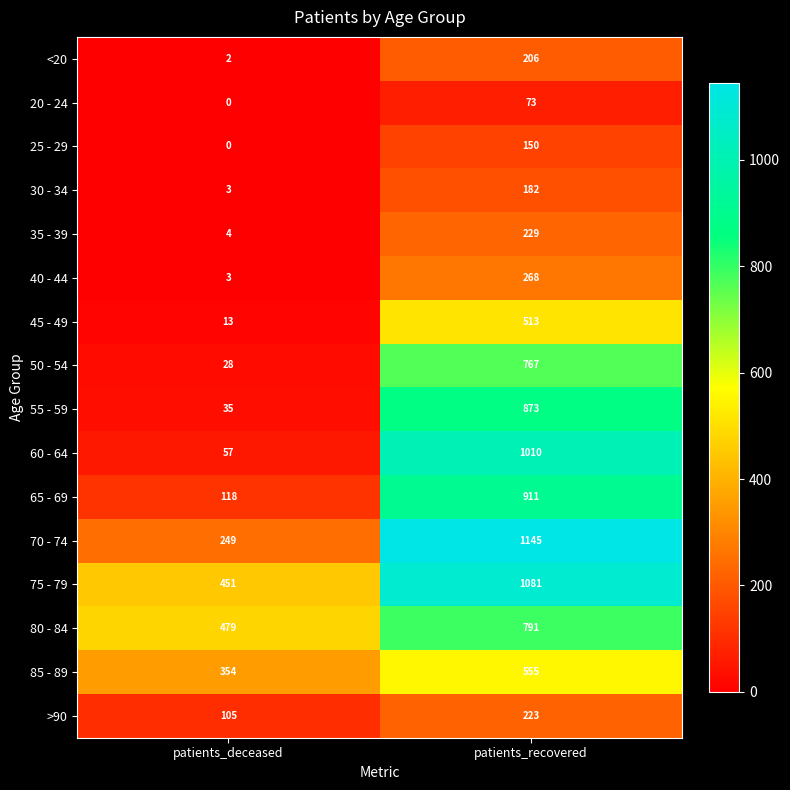

Which series has the widest spread of values?

60 - 64